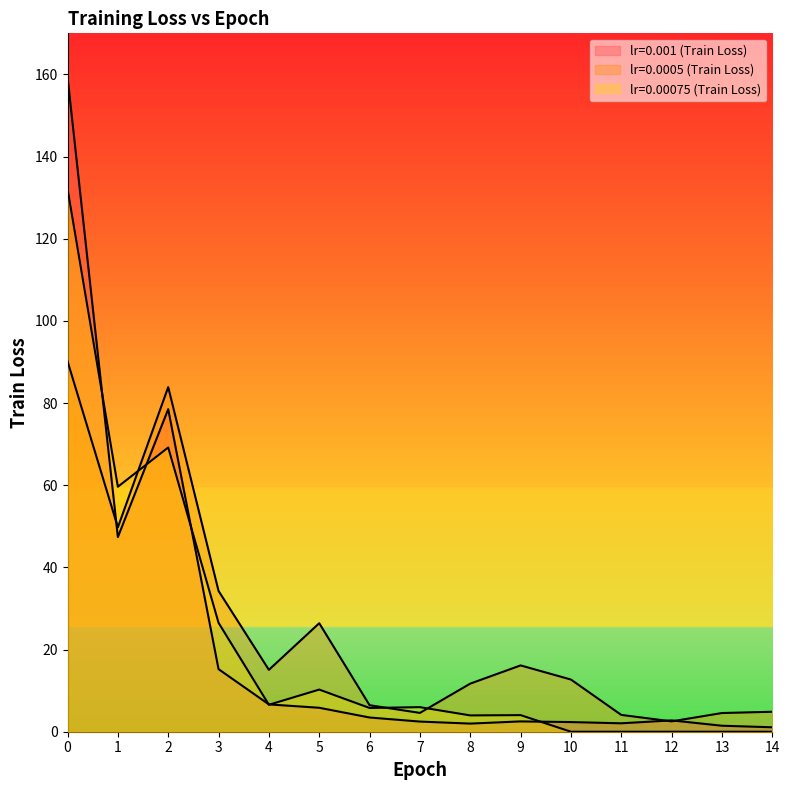

What is the difference between the lr=0.00075 (Train Loss) values at 6 and 2?

63.4